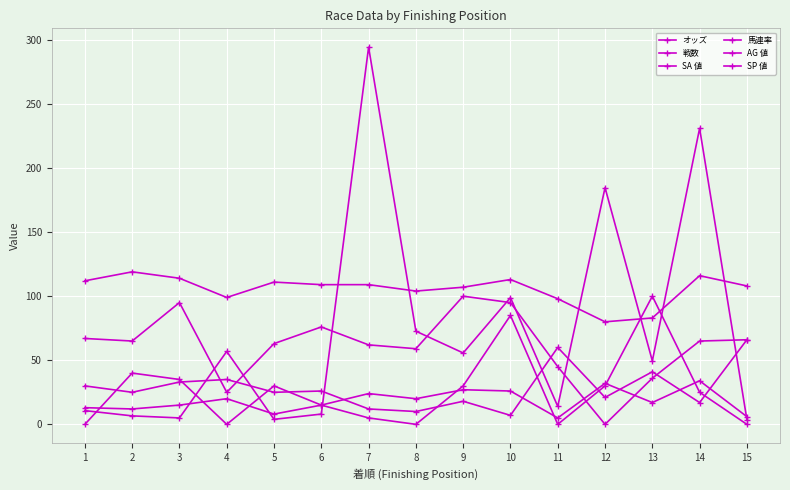

True or false: SA 値 and SP 値 cross at least once.

True